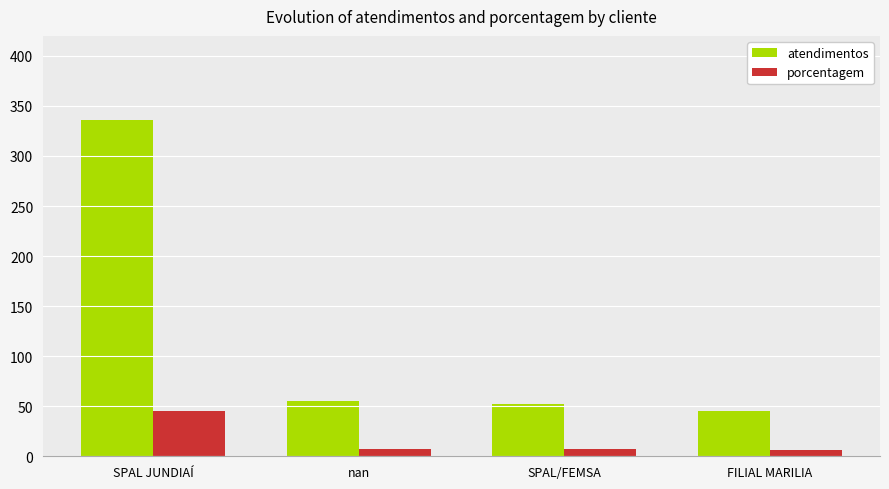

What is the lowest value of the atendimentos series?

45